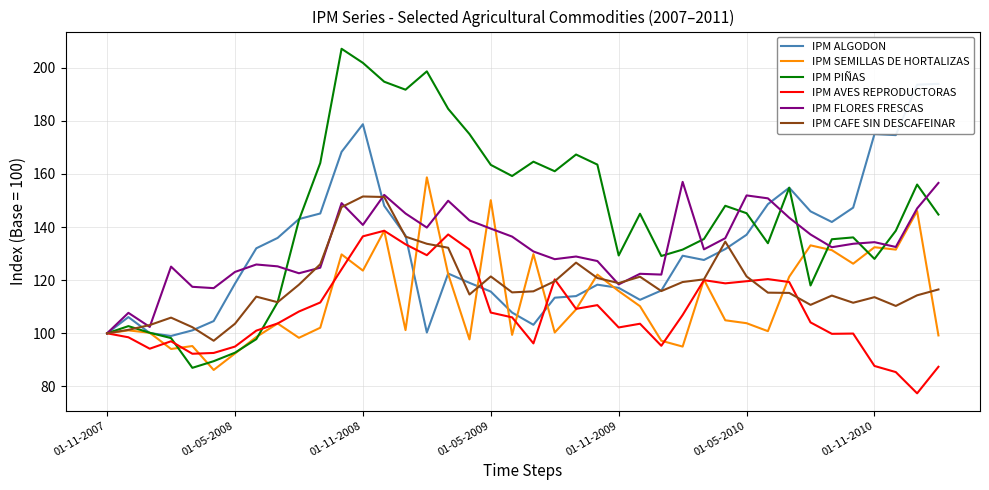

True or false: IPM FLORES FRESCAS has a value of 151.9 at 01-05-2010.

True